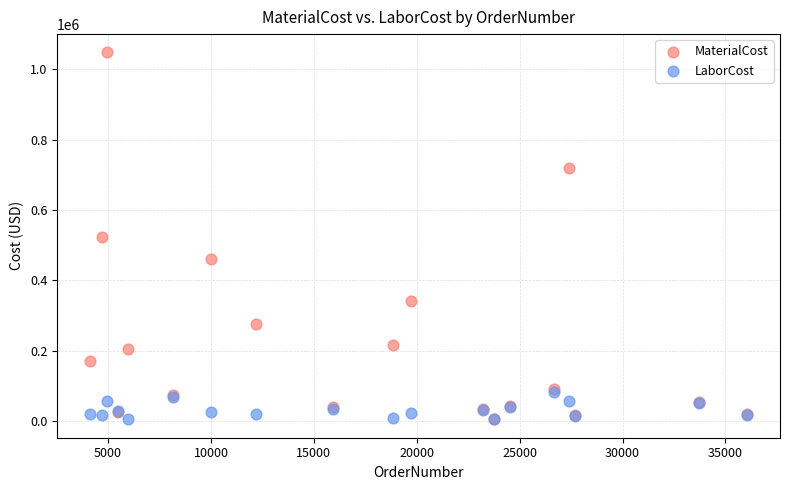

What are all the series names shown in the legend?

MaterialCost, LaborCost